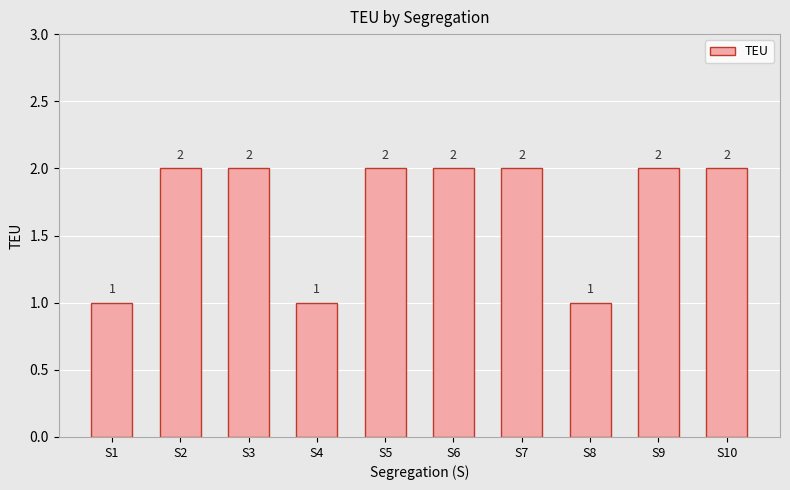

What is the ratio of the value at S1 to the value at S7?

0.5